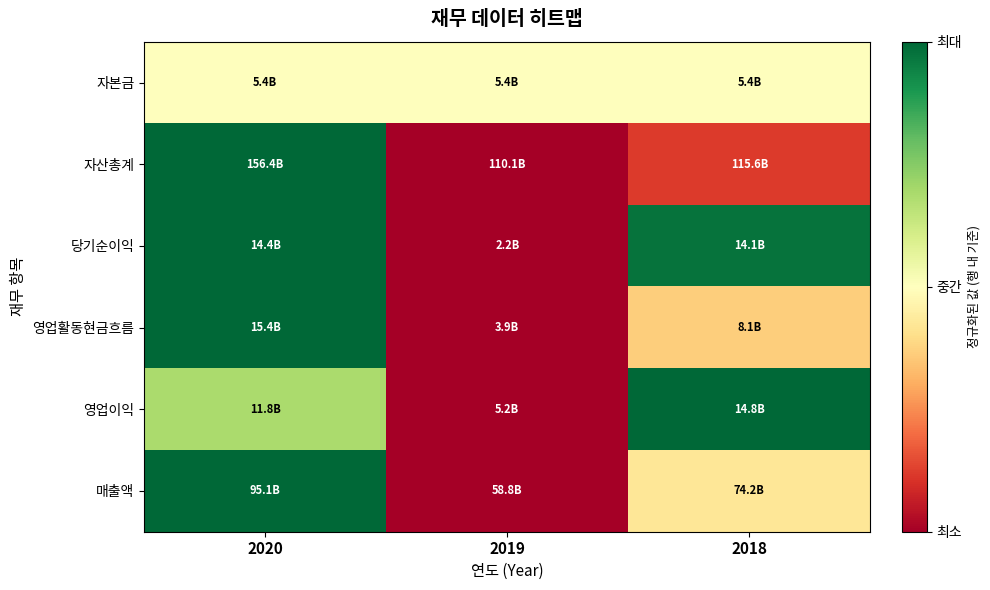

Reading right to left, transcribe all the data shown in this chart.

자본금: 2018=0.5	2019=0.5	2020=0.5
자산총계: 2018=0.1	2019=0.0	2020=1.0
당기순이익: 2018=1.0	2019=0.0	2020=1.0
영업활동현금흐름: 2018=0.4	2019=0.0	2020=1.0
영업이익: 2018=1.0	2019=0.0	2020=0.7
매출액: 2018=0.4	2019=0.0	2020=1.0